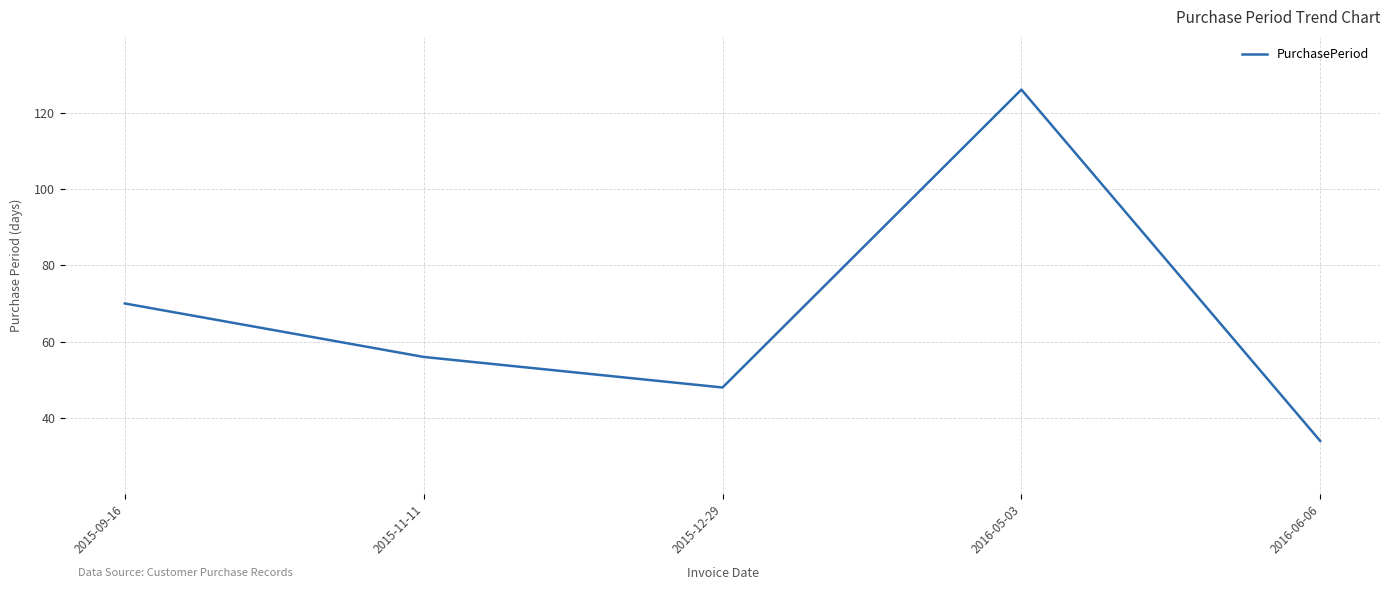

What is the difference between the maximum and minimum values?

92